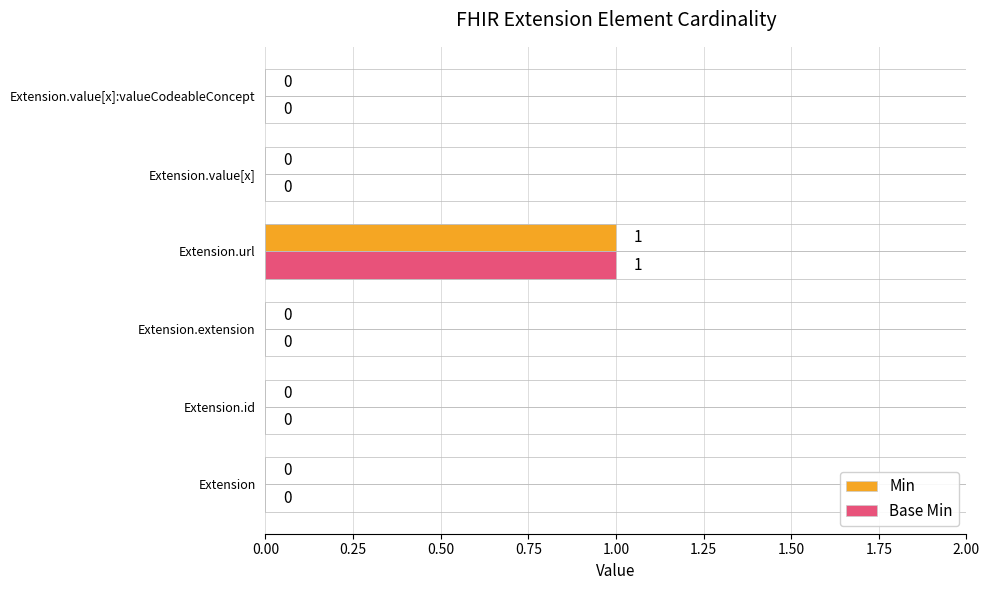

At which category is the sum across all series the highest?

Extension.url